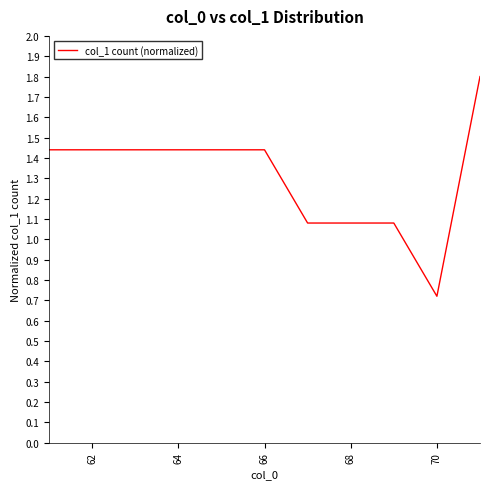

How many interior local valleys (lower than both neighbors) does the data have?

1